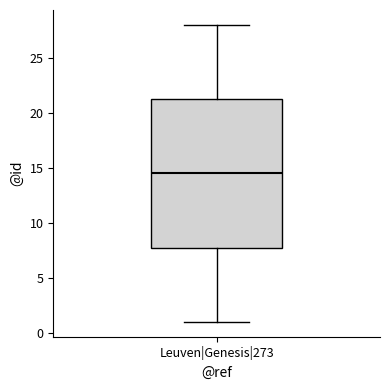

Transcribe this box plot: give where the median line is, the range the box spans, and where the two whiskers end, as read against the y-axis. The values are not printed on the chart, so give them approximately, as read against the axis.

median 14.5, box 8.0 to 21.5, whiskers 1.0 to 28.0